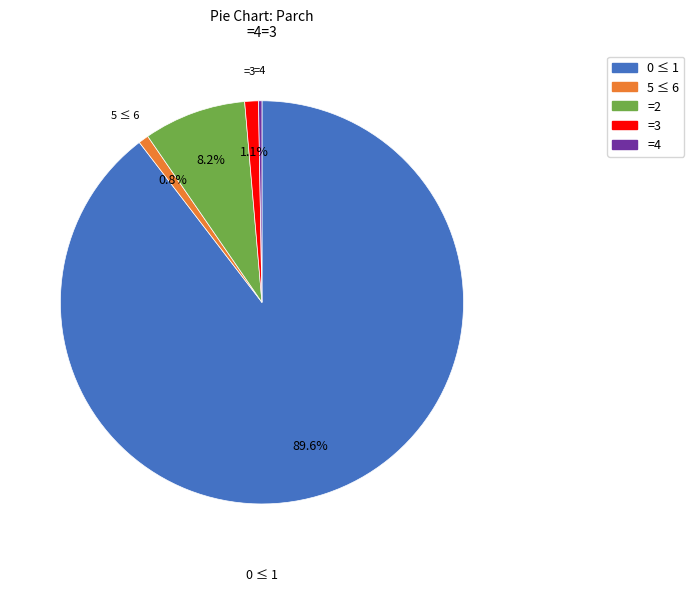

Is there any slice that represents more than half of the pie?

Yes